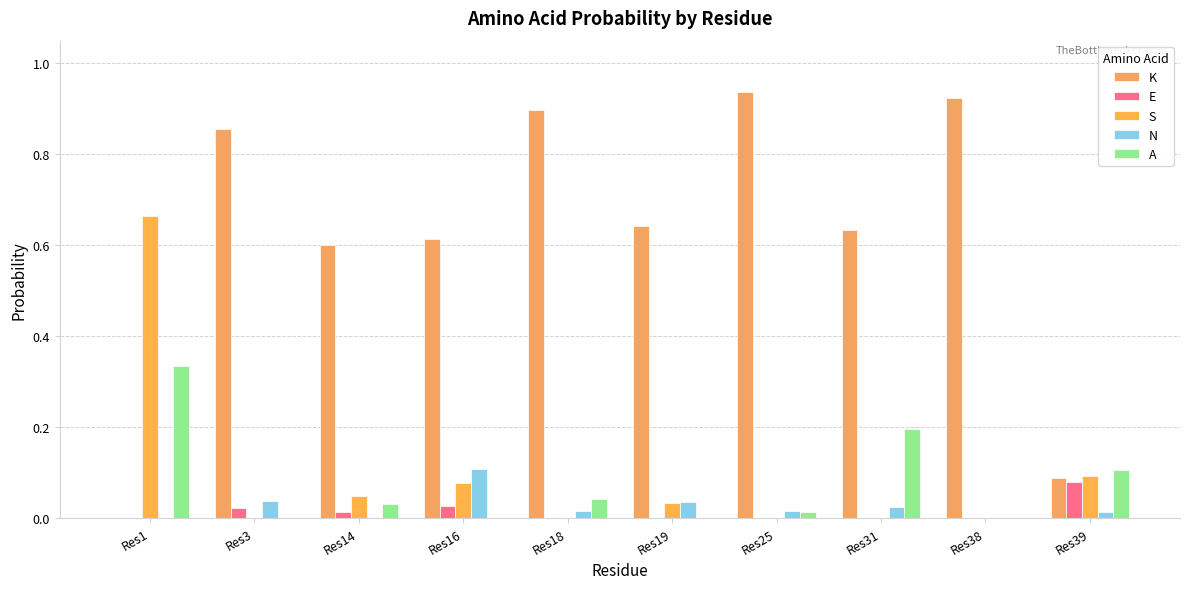

How many values in K are above zero?

9